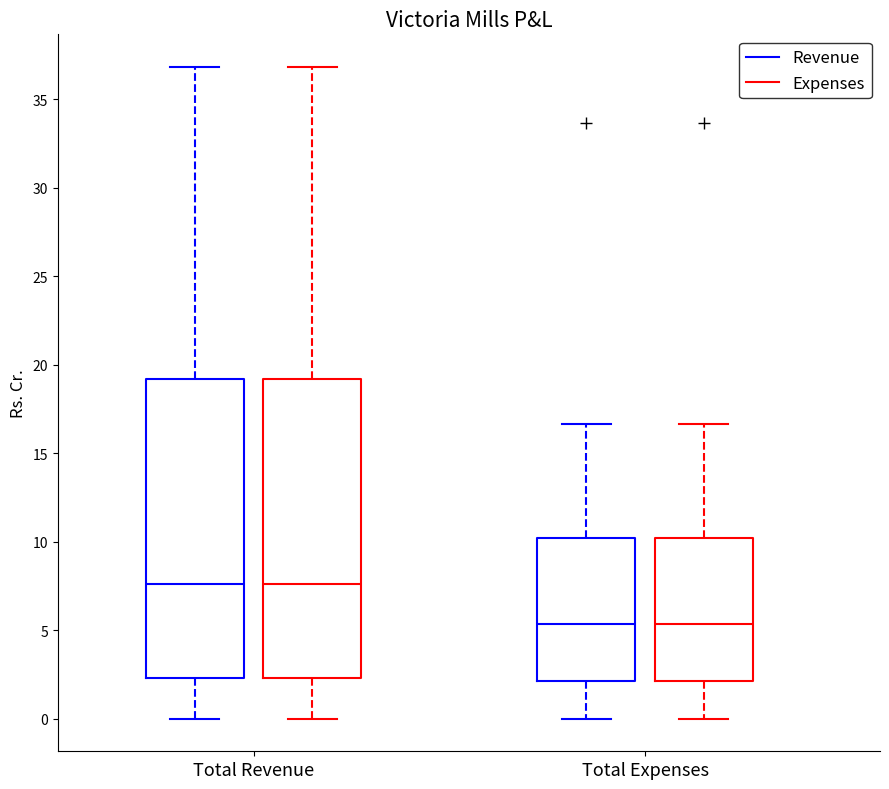

Reading left to right, read every box against the y-axis: the position of its median line, the range the box covers, and the ends of its whiskers. The values are not printed on the chart, so give them approximately, as read against the axis.

Total Revenue (Revenue): median 7.5, box 2.5 to 19.0, whiskers 0.0 to 37.0
Total Revenue (Expenses): median 7.5, box 2.5 to 19.0, whiskers 0.0 to 37.0
Total Expenses (Revenue): median 5.5, box 2.0 to 10.0, whiskers 0.0 to 16.5
Total Expenses (Expenses): median 5.5, box 2.0 to 10.0, whiskers 0.0 to 16.5